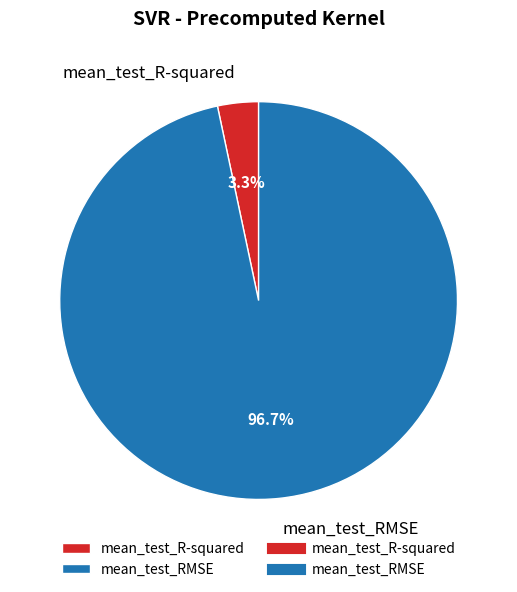

What percentage is the mean_test_R-squared slice, to the nearest percent?

3%